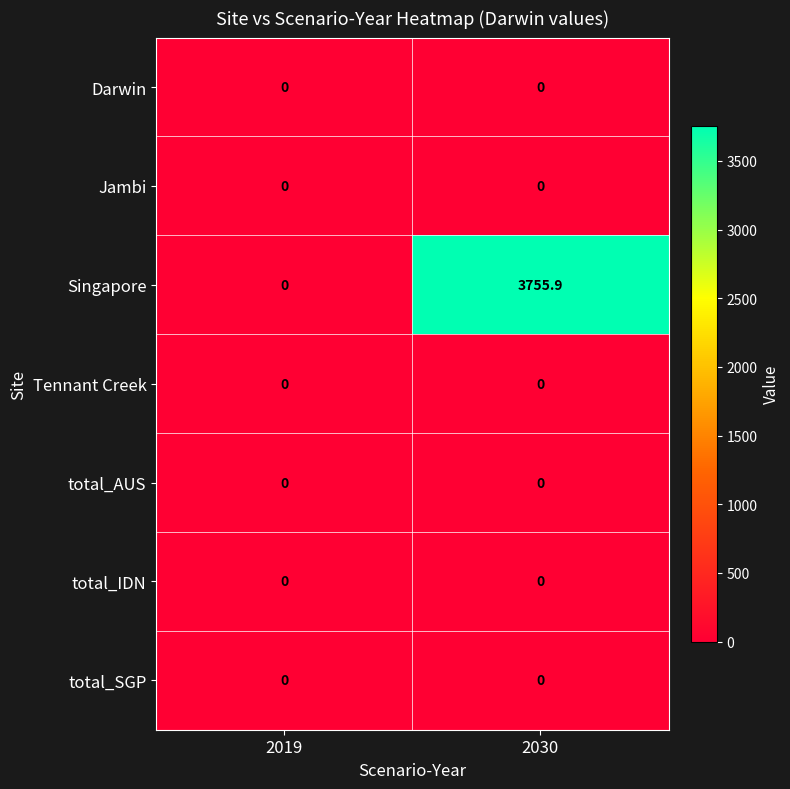

Reading left to right, extract all data points from this chart.

Darwin: 2019=0.0	2030=0.0
Jambi: 2019=0.0	2030=0.0
Singapore: 2019=0.0	2030=3755.9
Tennant Creek: 2019=0.0	2030=0.0
total_AUS: 2019=0.0	2030=0.0
total_IDN: 2019=0.0	2030=0.0
total_SGP: 2019=0.0	2030=0.0